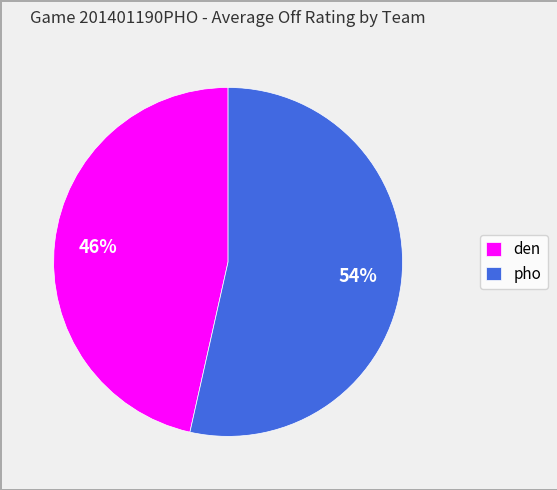

Is it true that pho is 54% of the pie?

True